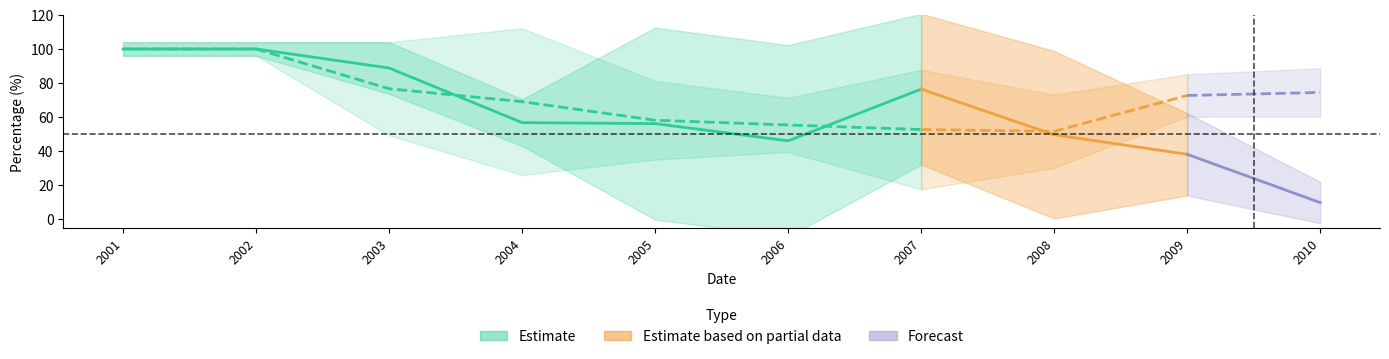

How many lines are shown in the chart?

2